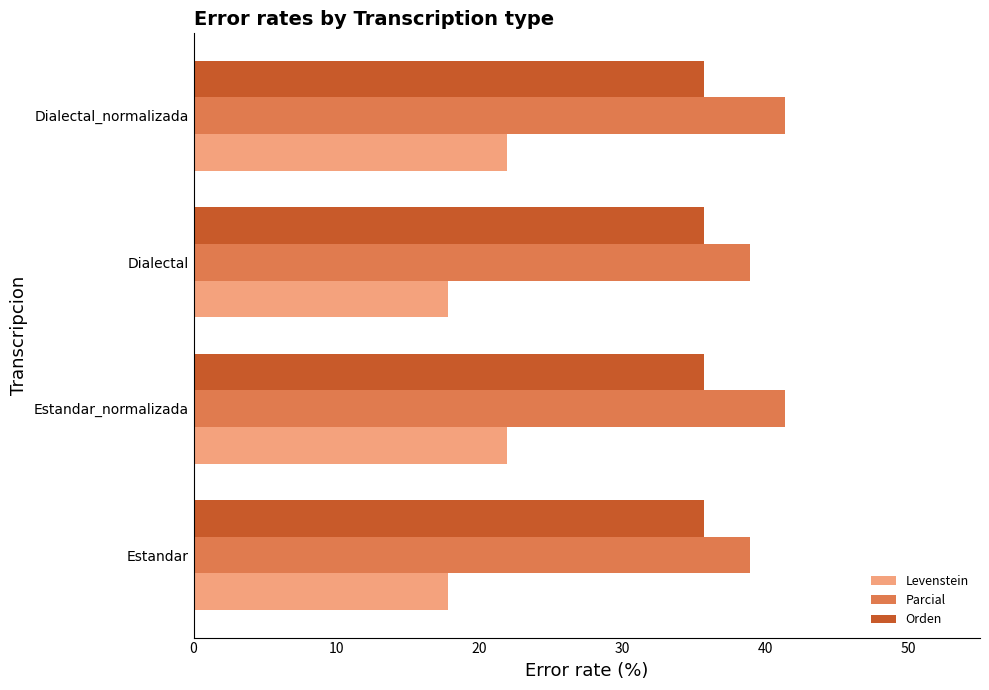

Is it true that Parcial equals 22.3 at Dialectal?

False